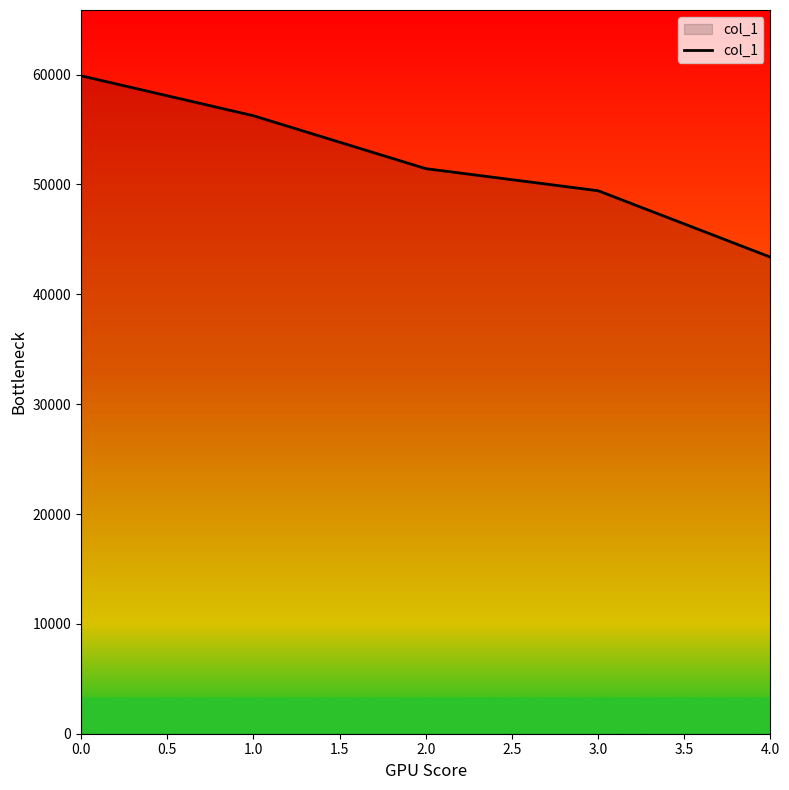

True or false: the data has more than 0 interior local peaks.

False